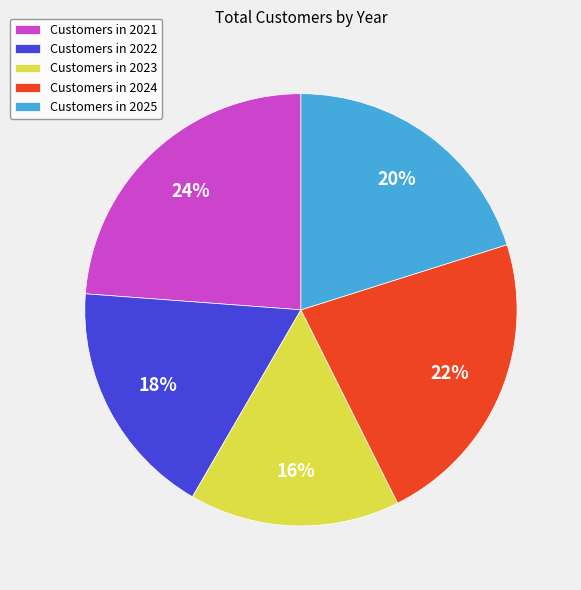

How many segments does this pie chart have?

5